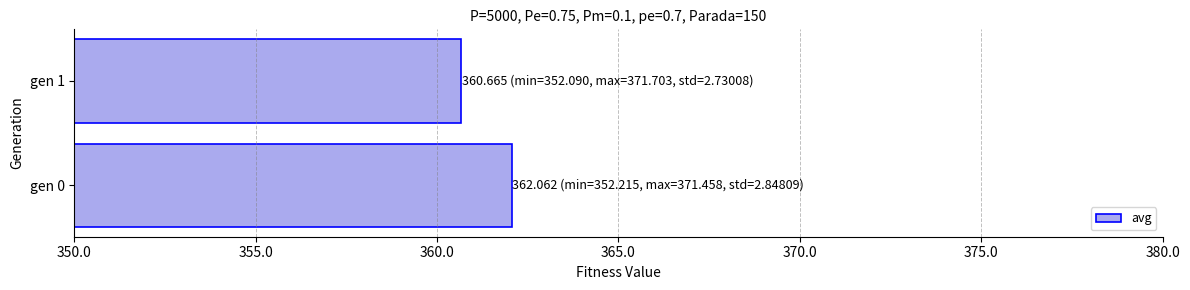

At which label is the value closest to 361?

gen 1